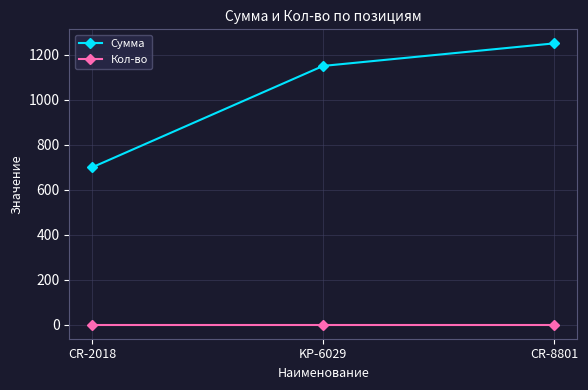

How many data points does each series have?

3